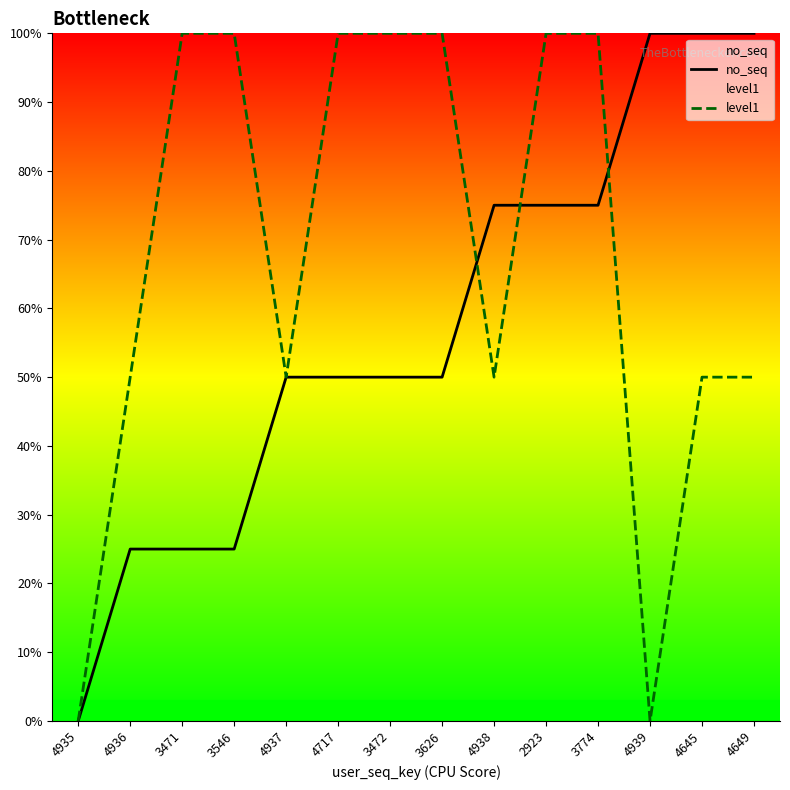

Count the number of data series in this chart.

2